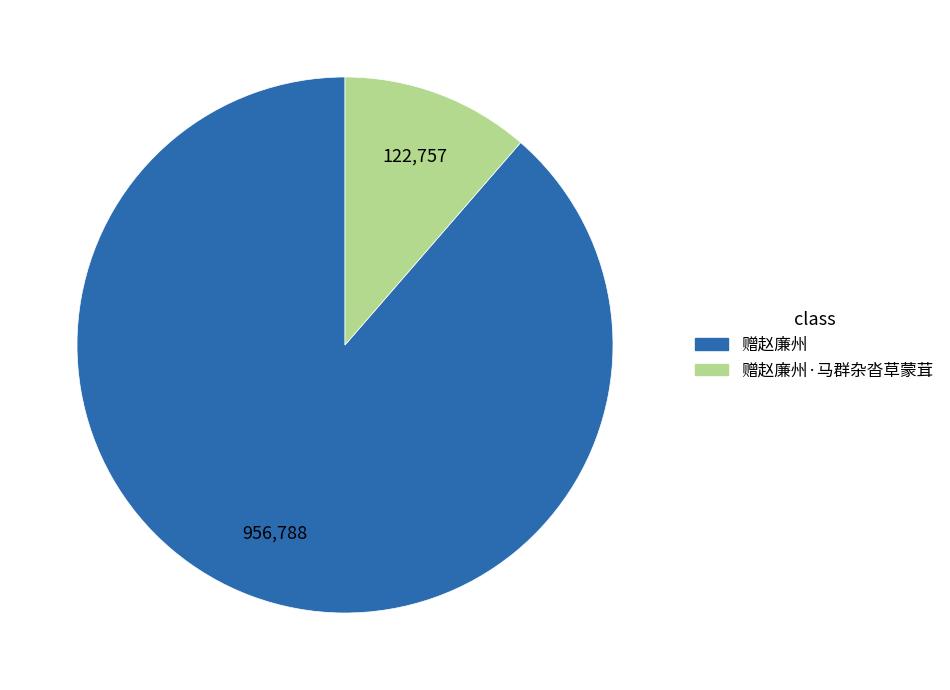

Is there any slice that represents more than half of the pie?

Yes